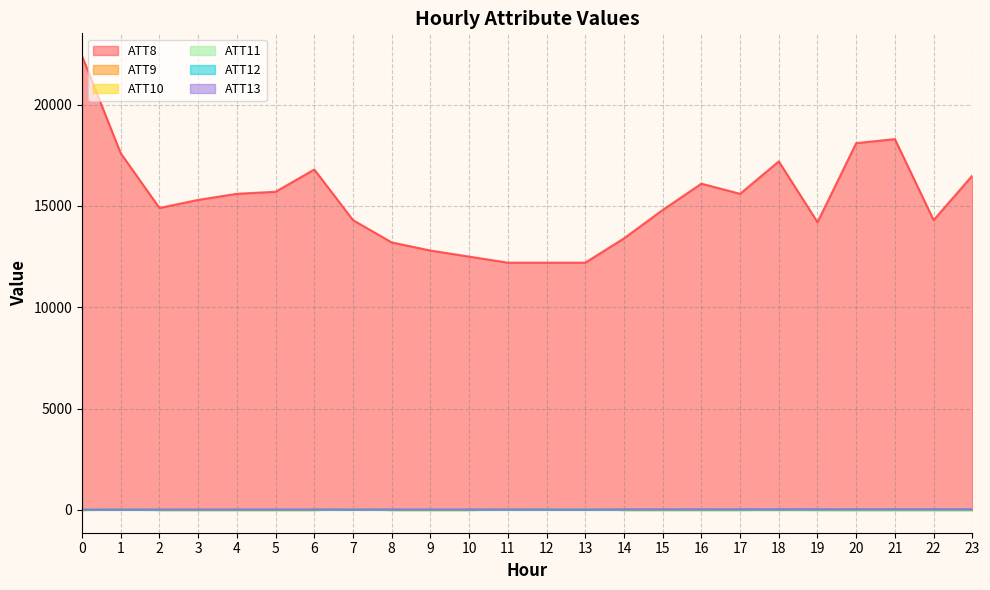

What is the difference between the ATT12 values at 2 and 1?

3.2